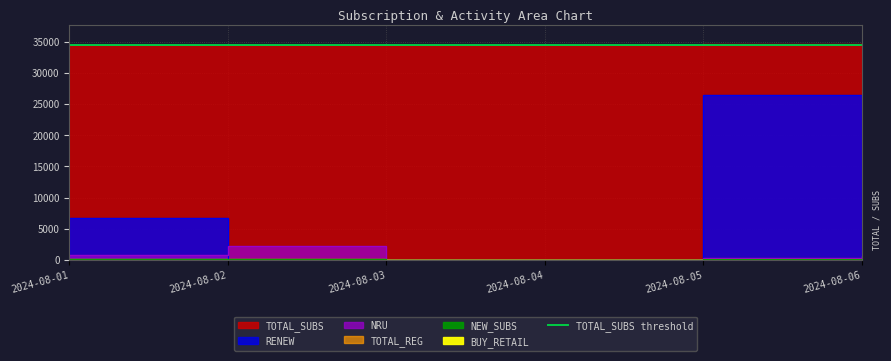

How many data points in TOTAL_REG are less than 142?

3